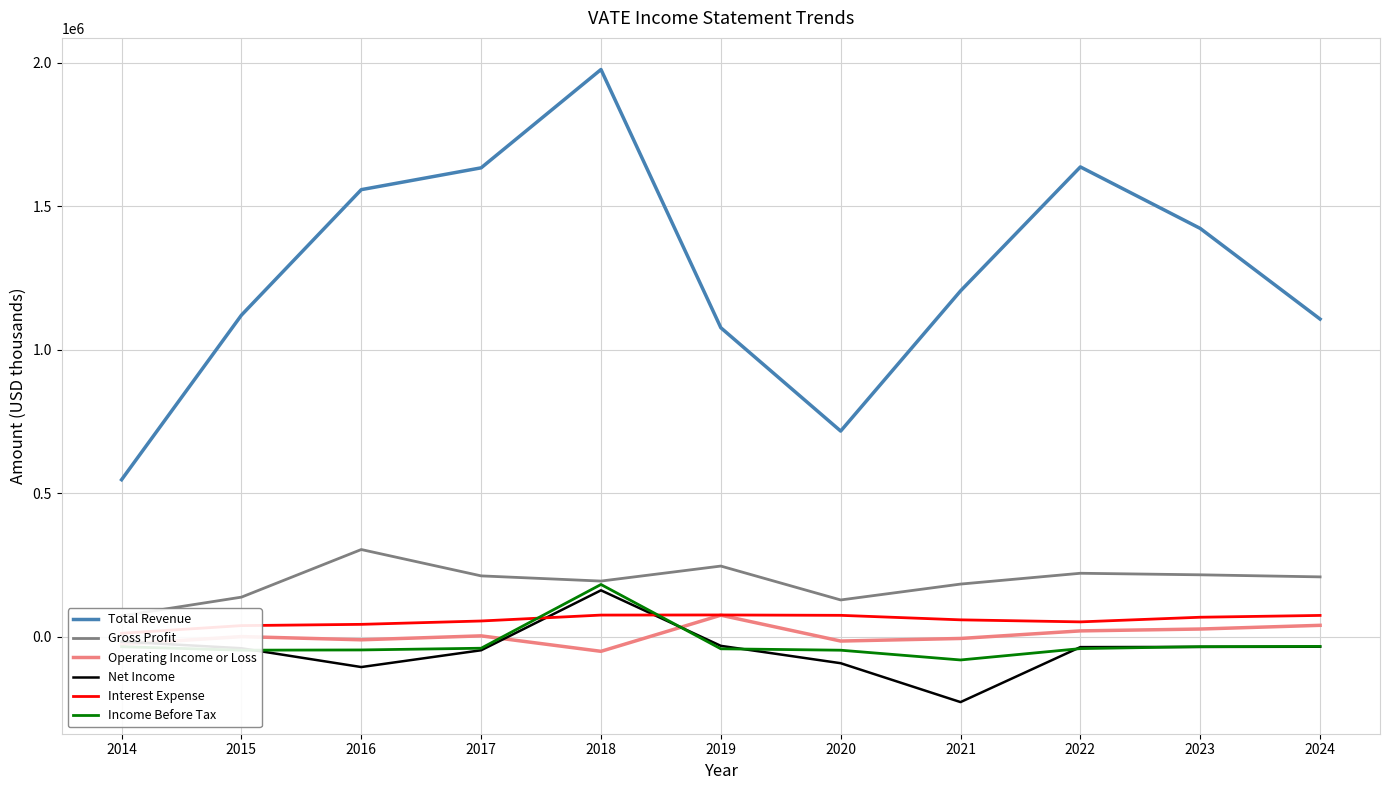

What is the lowest value of the Operating Income or Loss series?

-50600